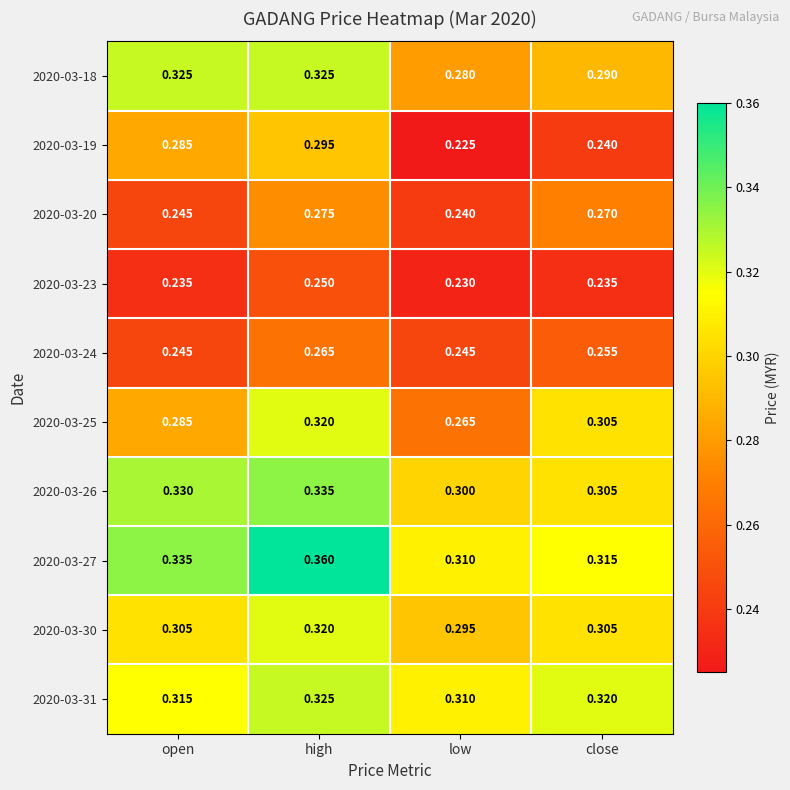

At which label does 2020-03-24 reach its peak?

high